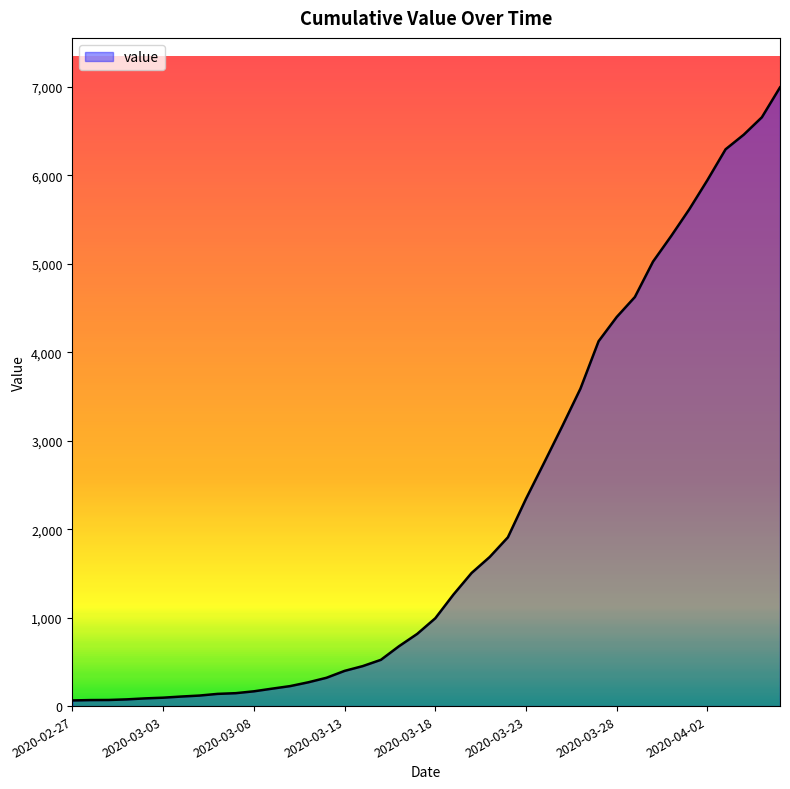

What is the maximum value shown in the chart?

6995